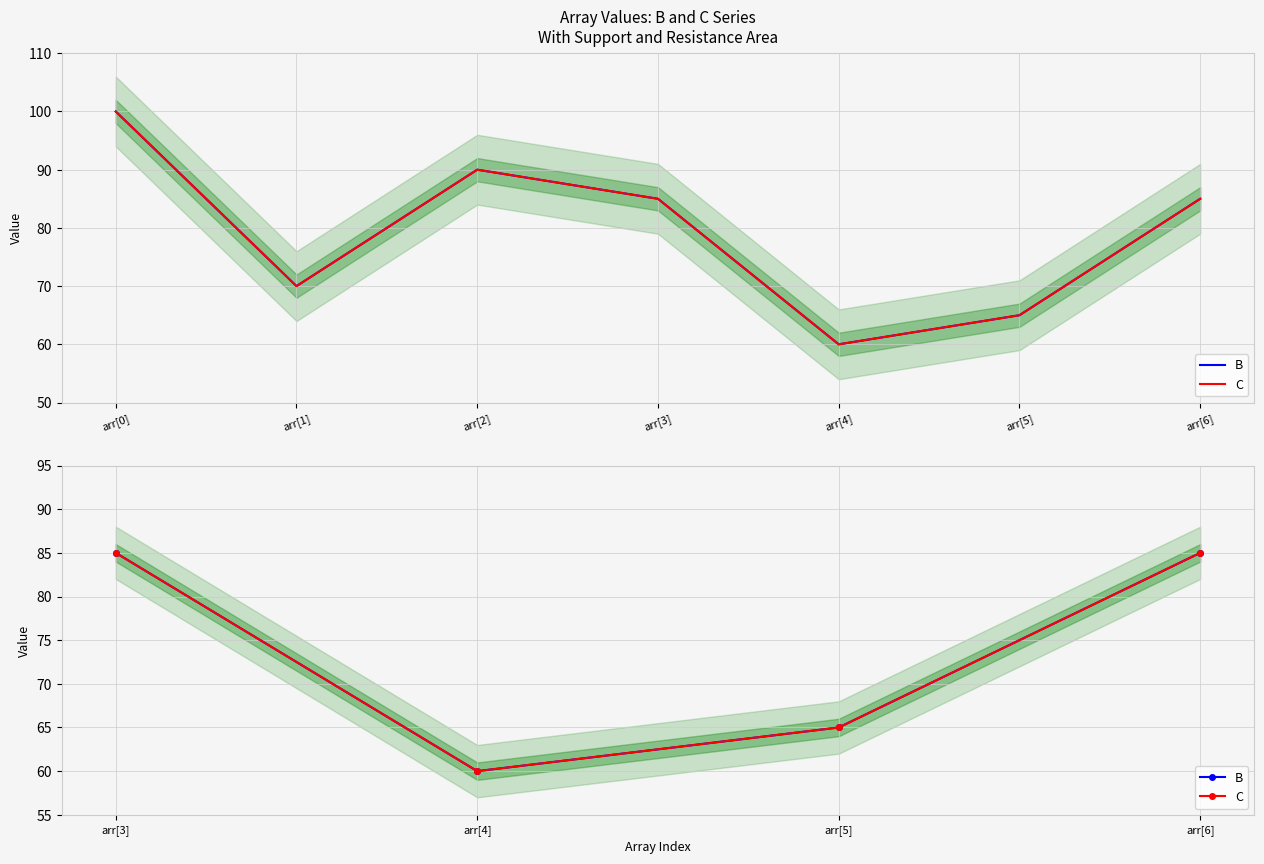

What are all the series names shown in the legend?

B, C